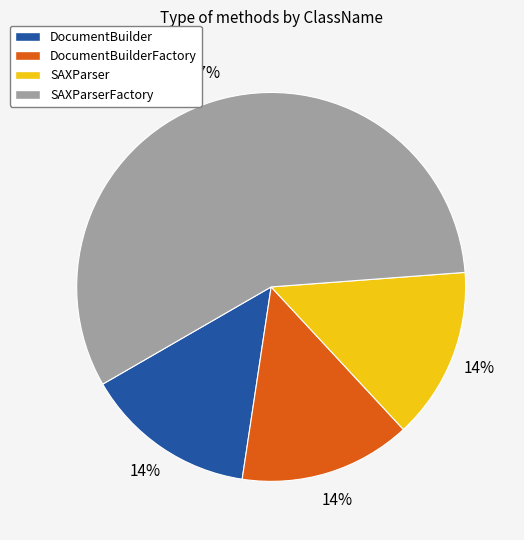

How many segments does this pie chart have?

4